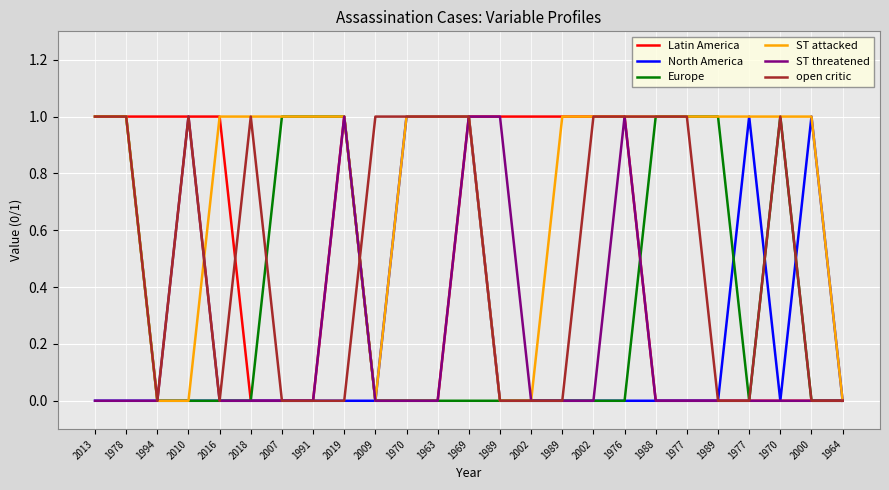

Does the chart have visible grid lines?

Yes